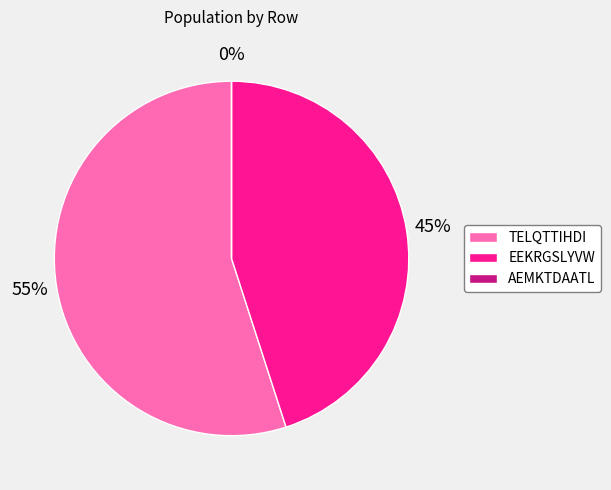

Is EEKRGSLYVW the majority of the pie?

No